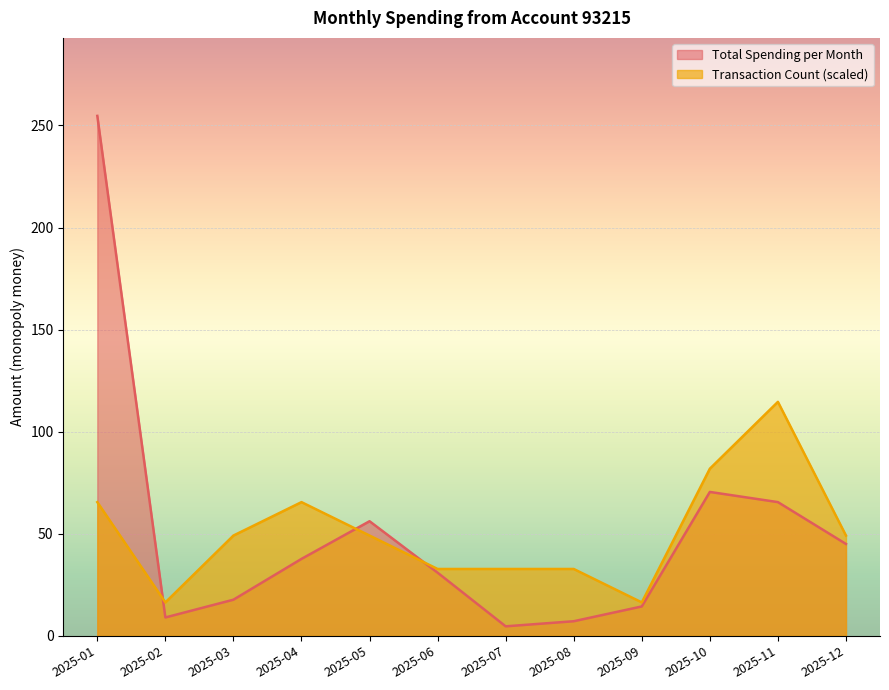

Reading left to right, transcribe all the data shown in this chart.

Total Spending per Month: 2025-01=254.7	2025-02=9.0	2025-03=17.7	2025-04=37.7	2025-05=56.1	2025-06=30.9	2025-07=4.7	2025-08=7.2	2025-09=14.4	2025-10=70.5	2025-11=65.5	2025-12=45.0
Transaction Count: 2025-01=65.5	2025-02=16.4	2025-03=49.1	2025-04=65.5	2025-05=49.1	2025-06=32.7	2025-07=32.7	2025-08=32.7	2025-09=16.4	2025-10=81.9	2025-11=114.6	2025-12=49.1